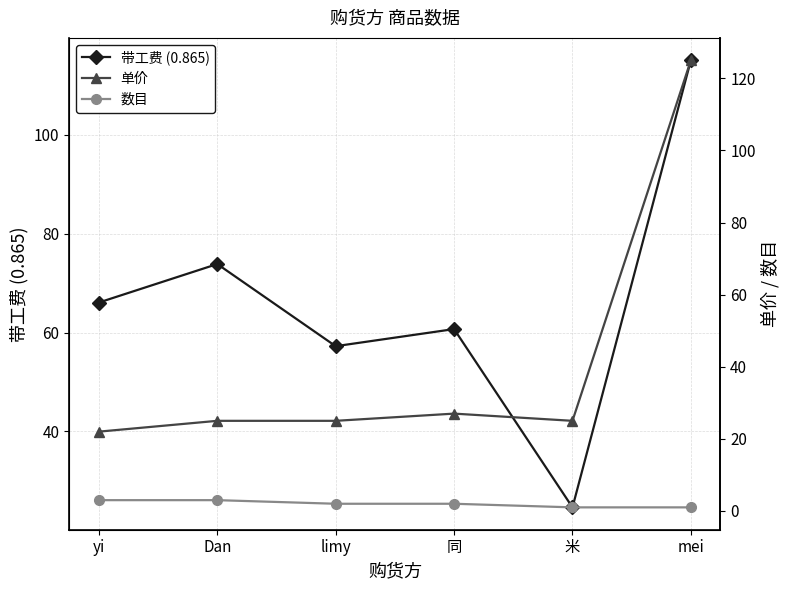

What is the total value across all series at Dan?

101.9